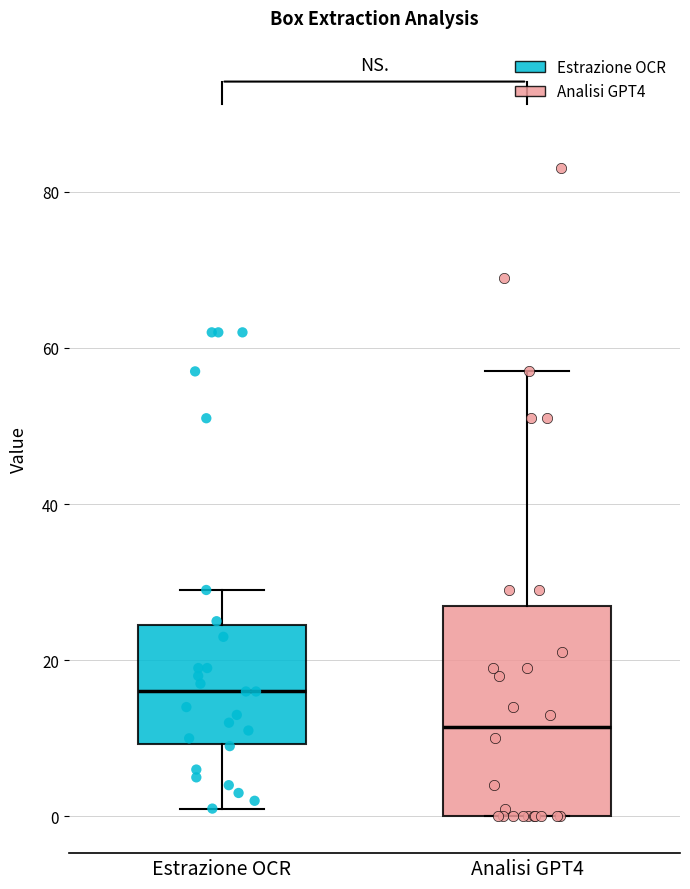

Reading left to right, transcribe this box plot: for each box, give where its median line is, the range the box spans, and where its two whiskers end, as read against the y-axis. The values are not printed on the chart, so give them approximately, as read against the axis.

Estrazione OCR: median 16, box 10 to 24, whiskers 2 to 30
Analisi GPT4: median 12, box 0 to 28, whiskers 0 to 58